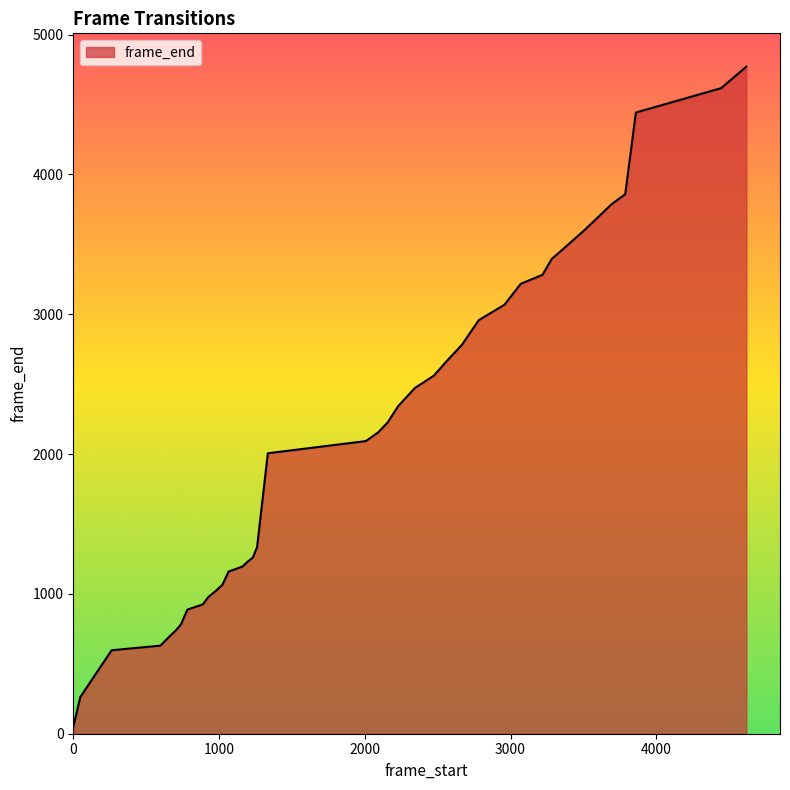

What is the greatest value displayed?

4771